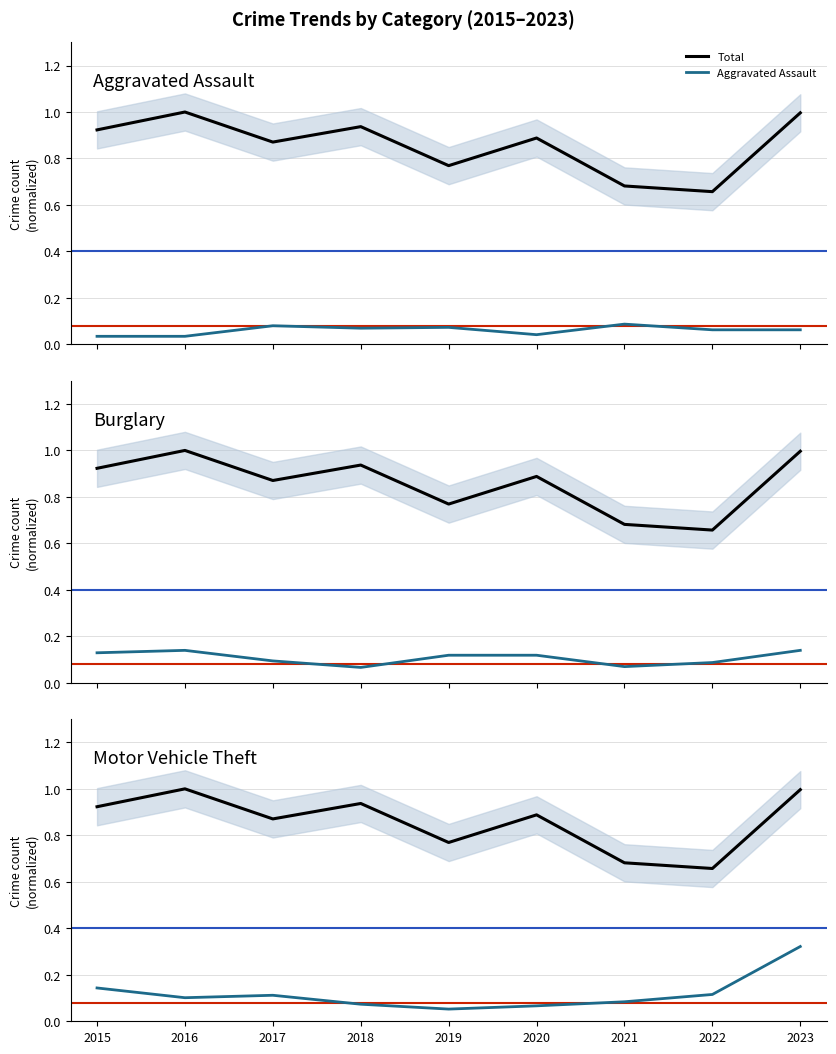

Reading left to right, list all the values displayed in this chart.

Total: 2015=0.9	2016=1.0	2017=0.9	2018=0.9	2019=0.8	2020=0.9	2021=0.7	2022=0.7	2023=1.0
Aggravated Assault: 2015=0.0	2016=0.0	2017=0.1	2018=0.1	2019=0.1	2020=0.0	2021=0.1	2022=0.1	2023=0.1
Burglary: 2015=0.1	2016=0.1	2017=0.1	2018=0.1	2019=0.1	2020=0.1	2021=0.1	2022=0.1	2023=0.1
Motor Vehicle Theft: 2015=0.1	2016=0.1	2017=0.1	2018=0.1	2019=0.1	2020=0.1	2021=0.1	2022=0.1	2023=0.3